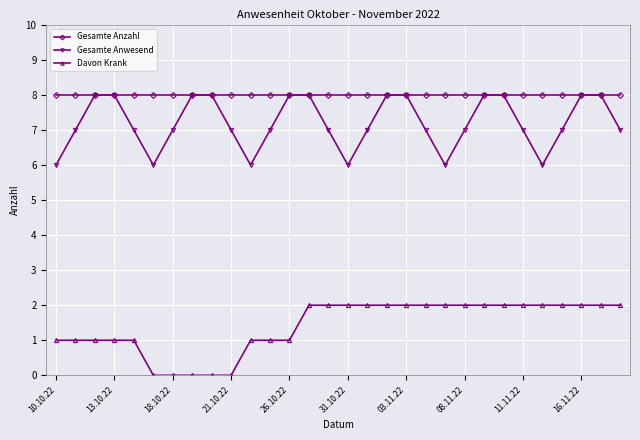

True or false: Gesamte Anzahl and Davon Krank cross at least once.

False